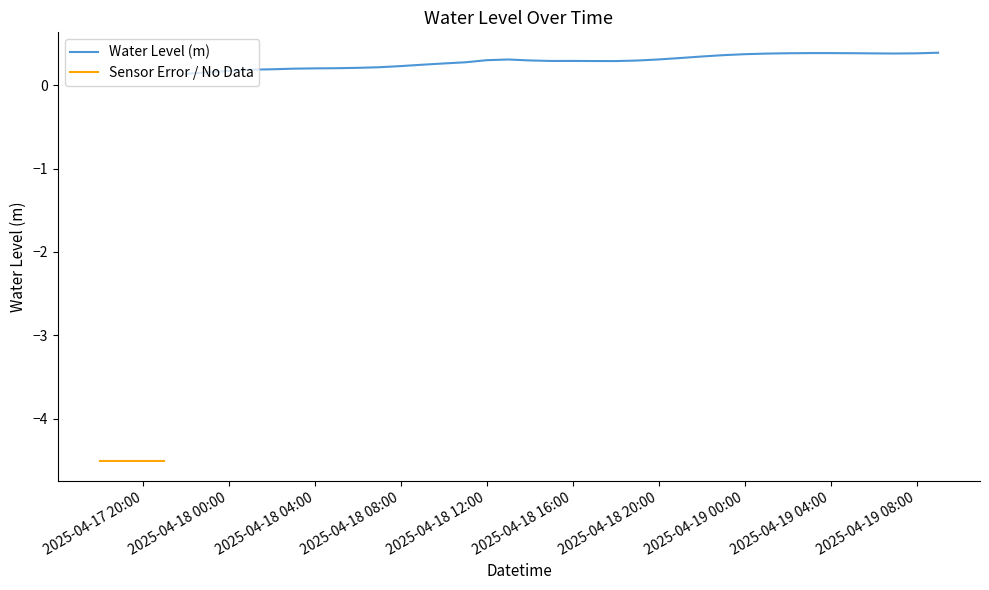

True or false: there are more than 1 points higher than both neighbors.

True